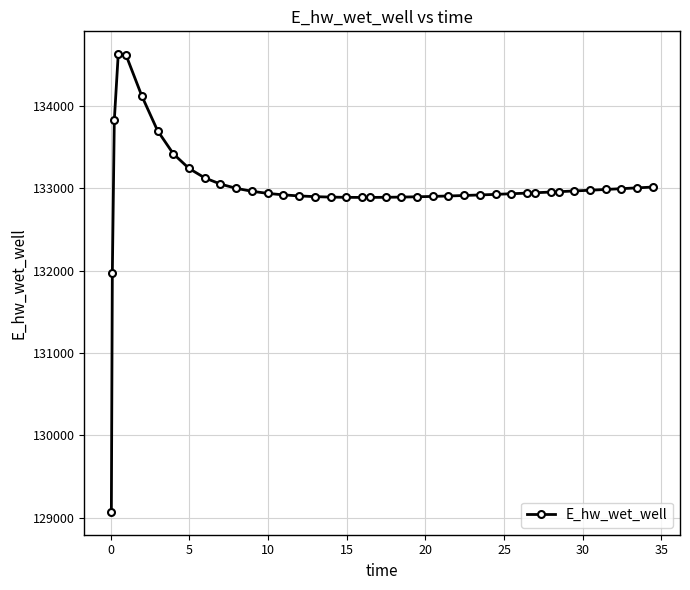

What is the value of the 29th point from the left?

132925.9